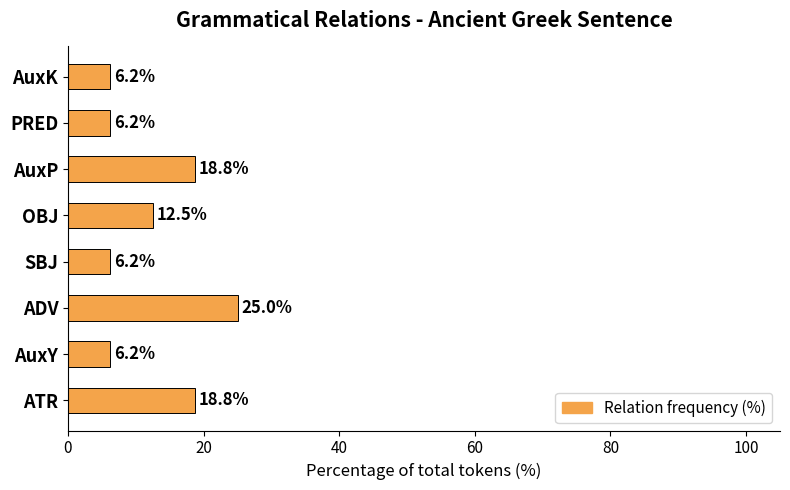

Are the bars horizontal?

Yes